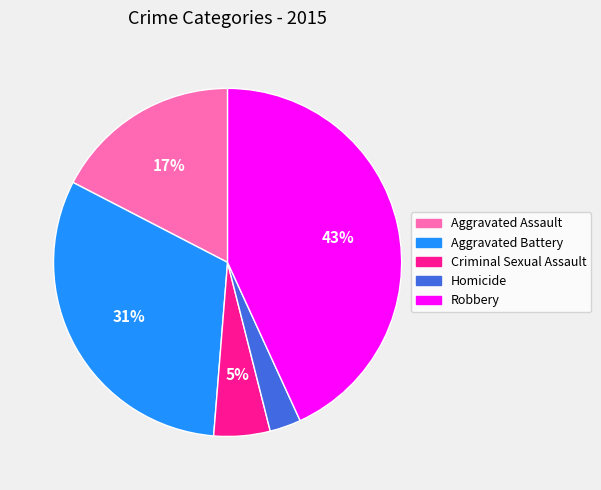

Which slice is the largest?

Robbery